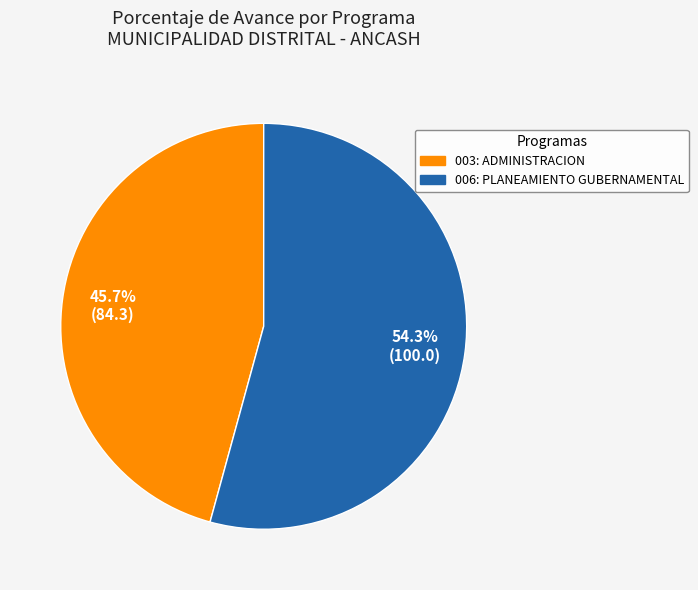

How much of the chart is everything except 003: ADMINISTRACION?

54.3%